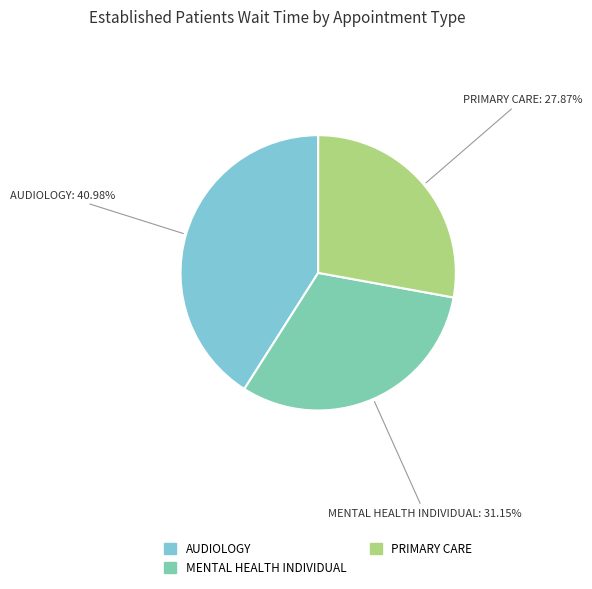

Is there any slice that represents more than half of the pie?

No